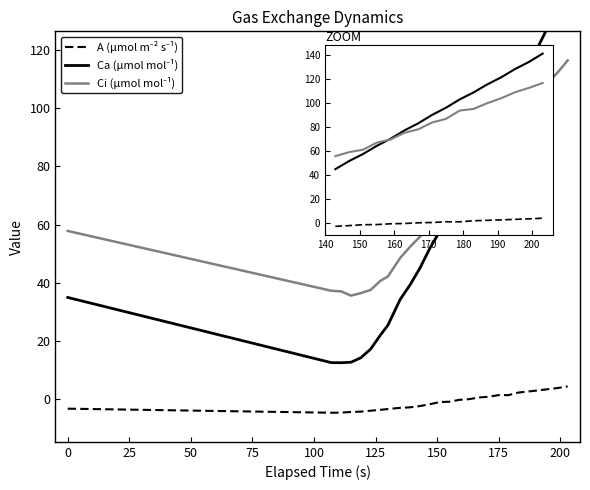

How many distinct data groups are displayed?

3